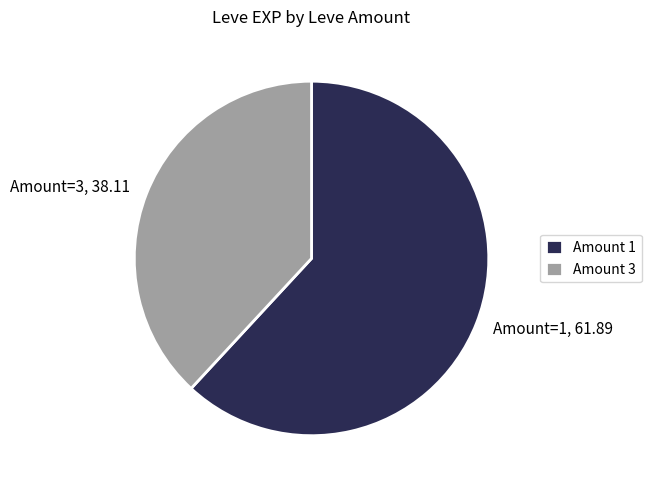

Does any single category account for the majority?

Yes